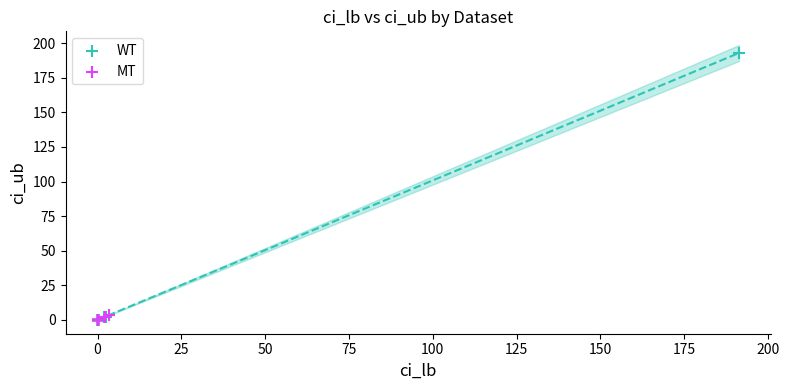

Which series has the widest spread of Y values?

WT